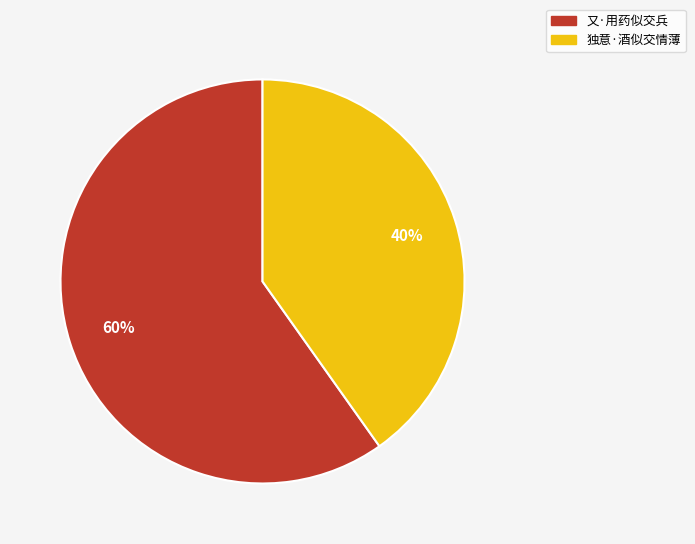

Count the number of slices in the pie.

2